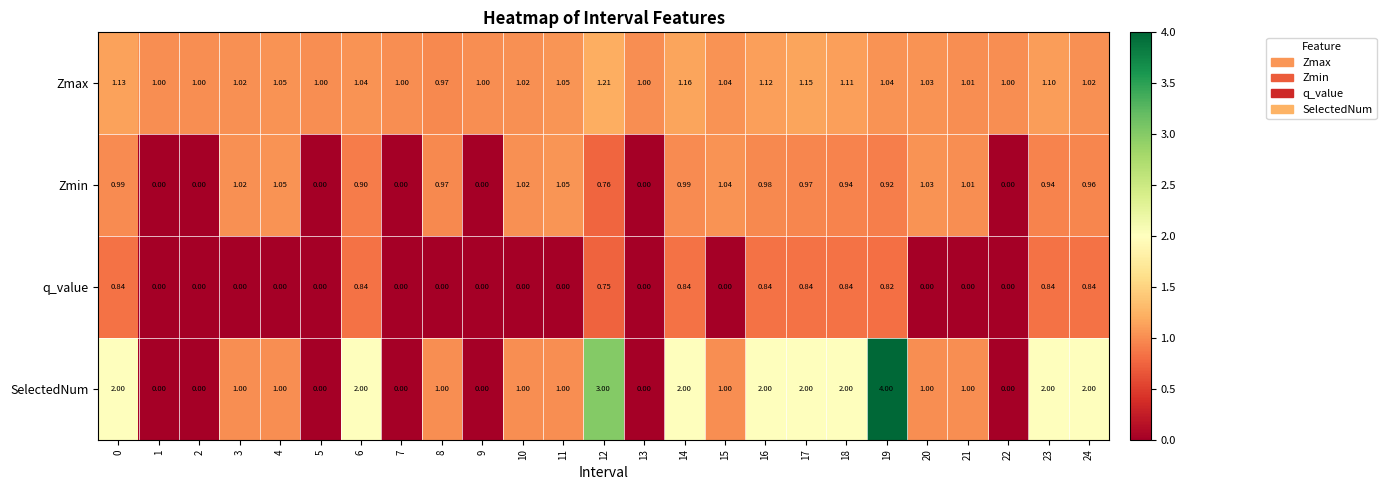

Is the value of q_value at 20 greater than the value of SelectedNum at 21?

No